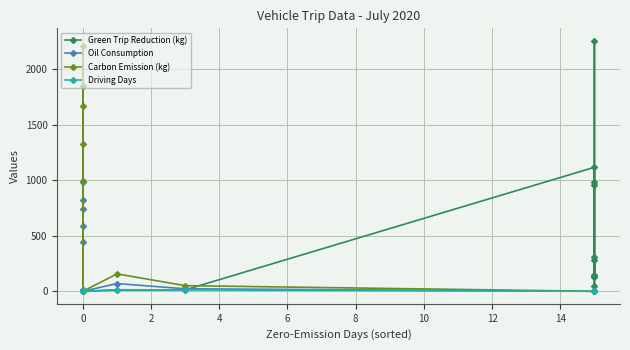

Which series has the largest total across all categories?

Carbon Emission (kg)